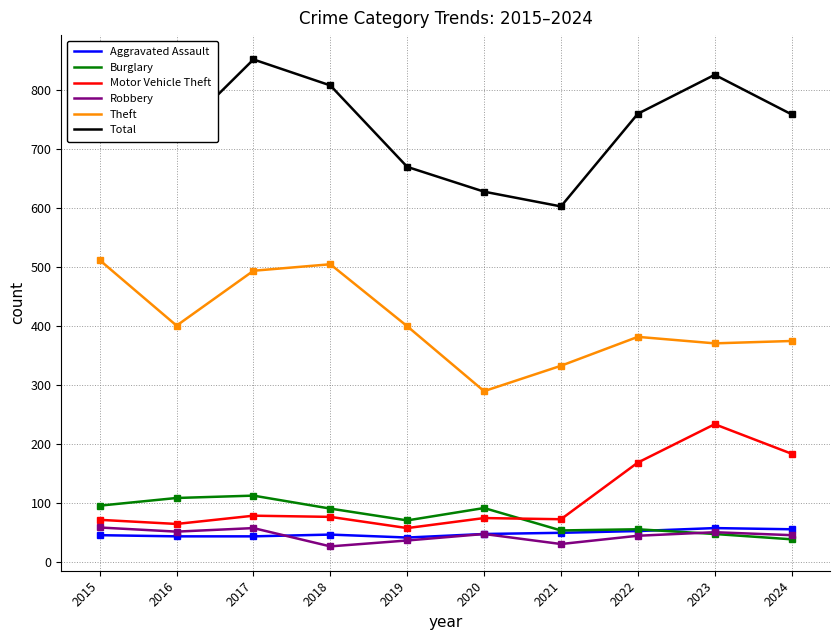

True or false: Burglary and Theft cross at least once.

False